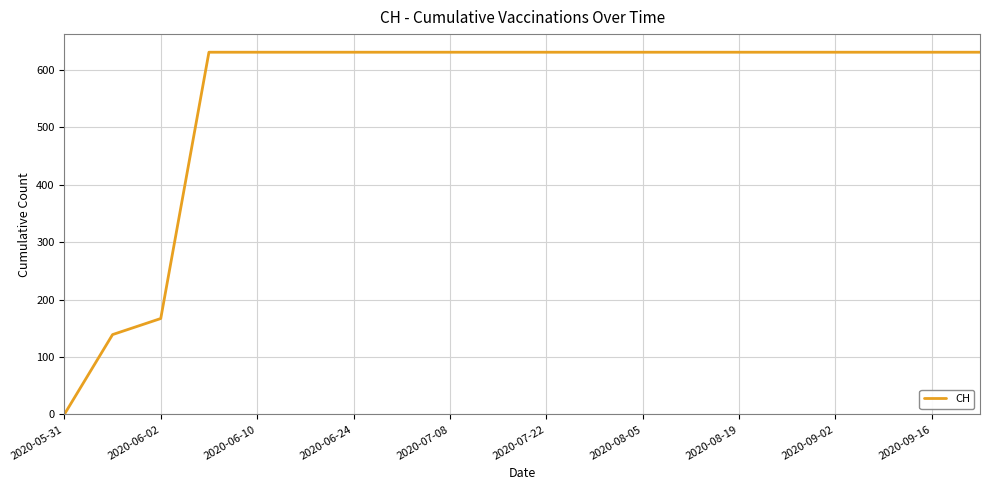

What is the maximum value shown in the chart?

631